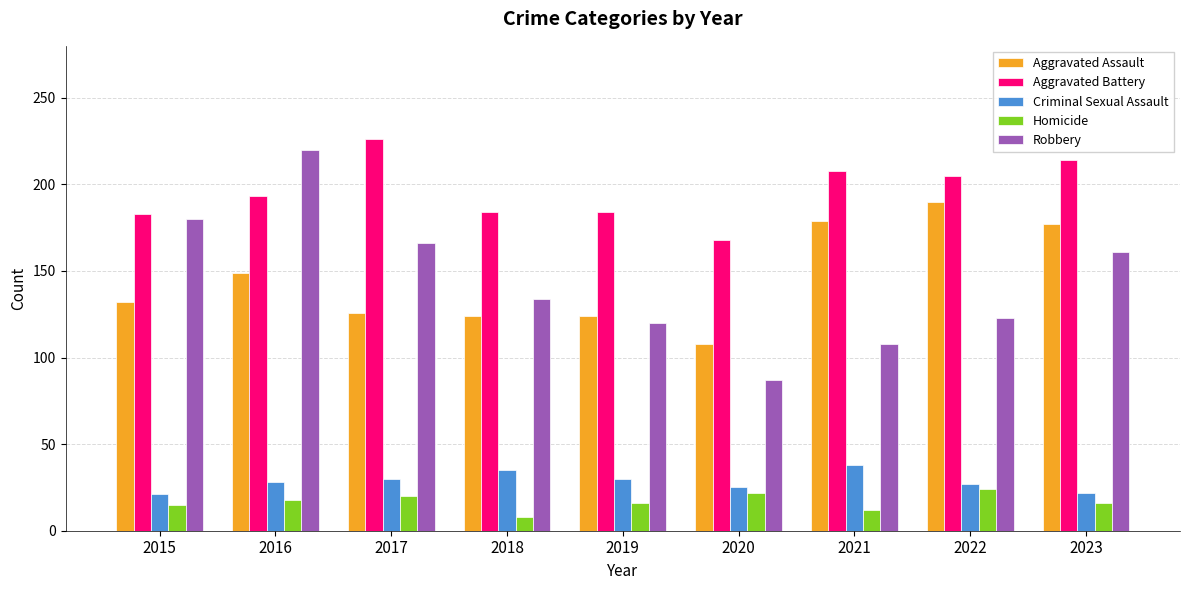

What is the minimum value shown in the chart?

8